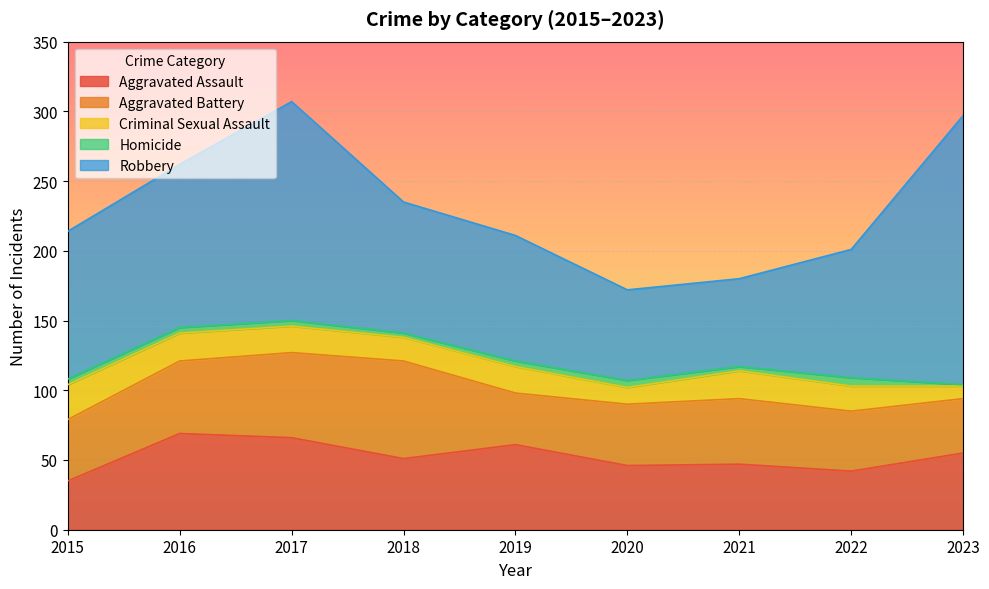

How many values in the Homicide series exceed 4?

2